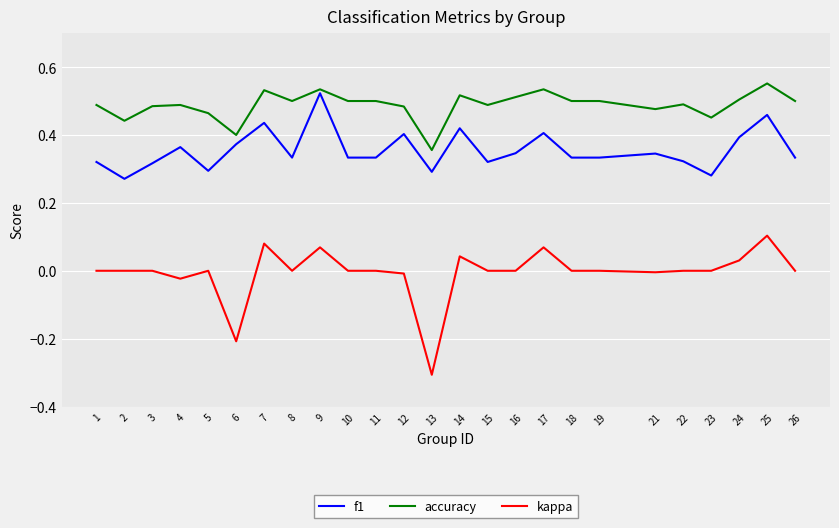

Is the value of f1 at 10 greater than the value of accuracy at 22?

No